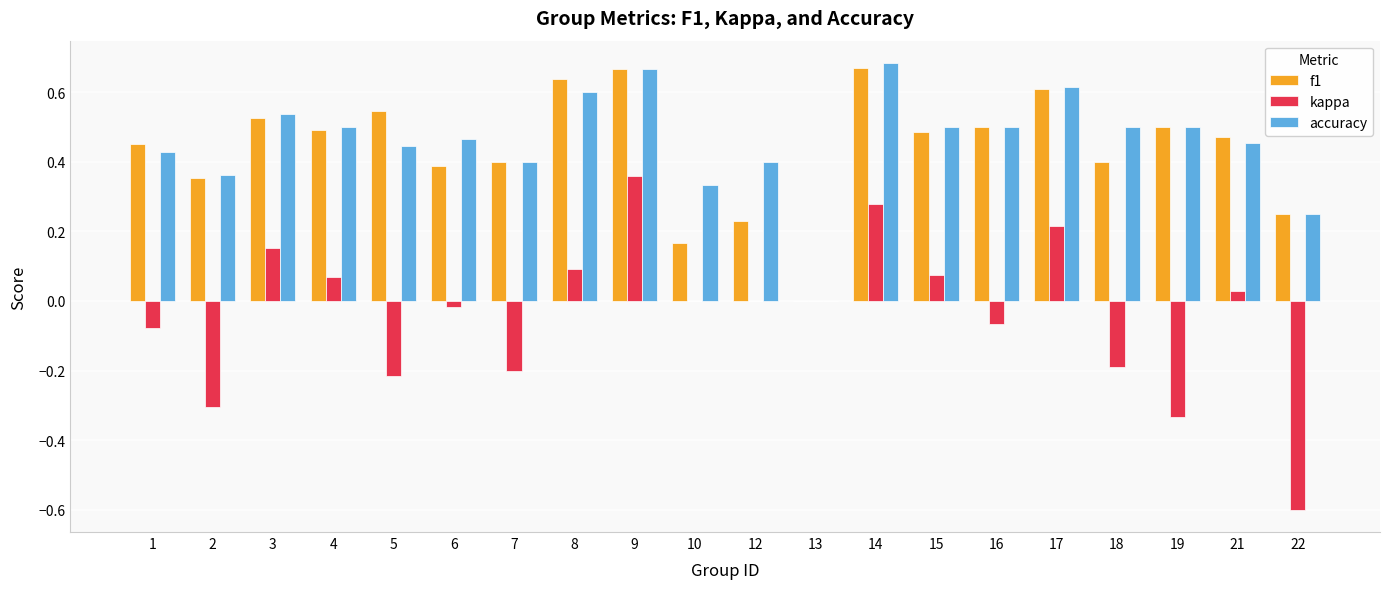

Is the value of f1 at 16 greater than the value of kappa at 15?

Yes